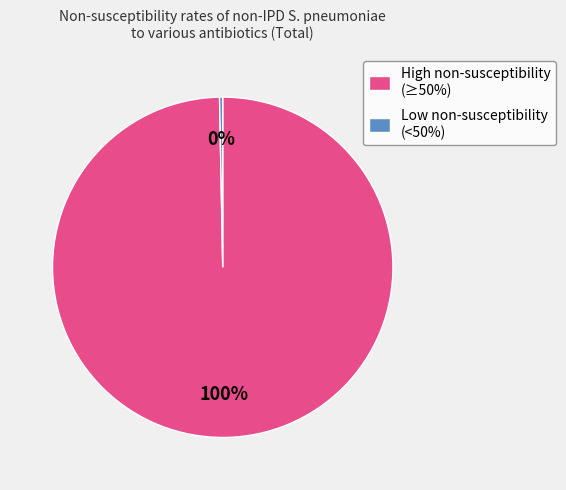

To the nearest percent, what is the combined percentage of High non-susceptibility (≥50%) and Low non-susceptibility (<50%)?

100%